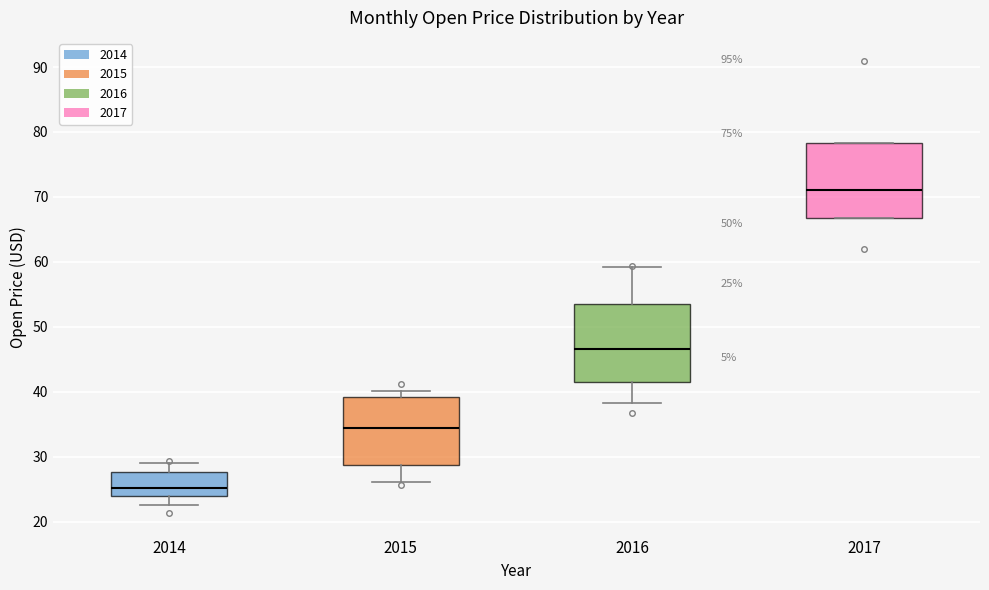

Which box's median line is the highest?

2017